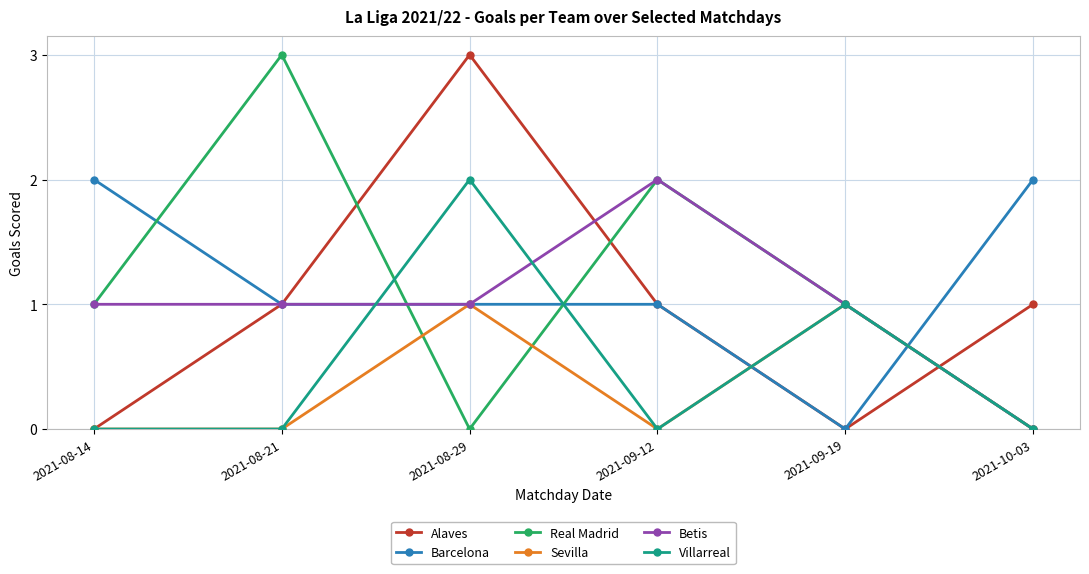

What position from the right is 2021-09-12?

3